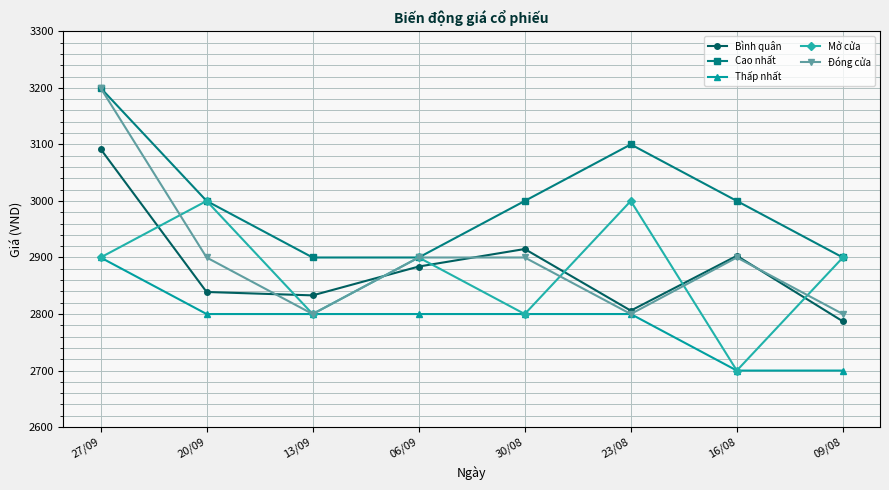

True or false: Thấp nhất and Cao nhất intersect in this chart.

False